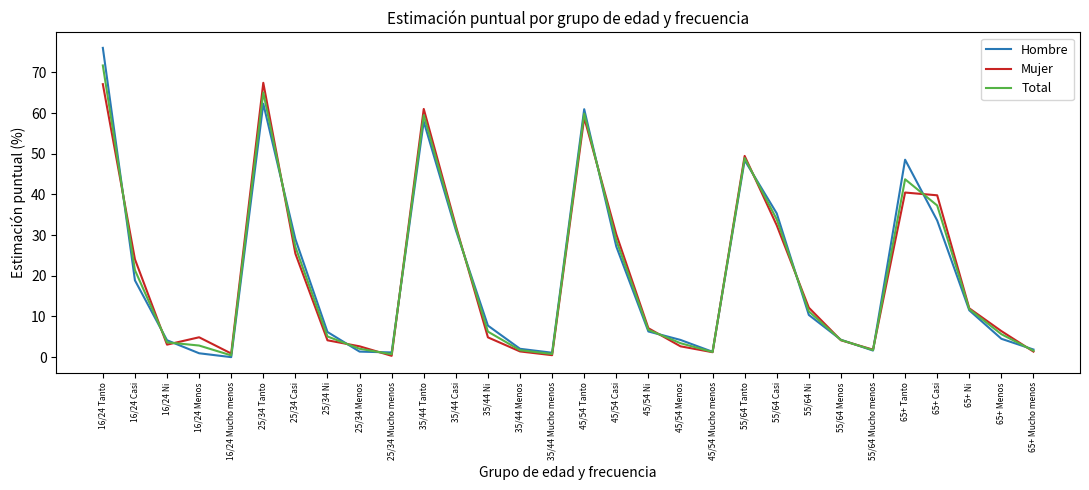

What value does the Total series have at 55/64 Mucho menos?

1.7